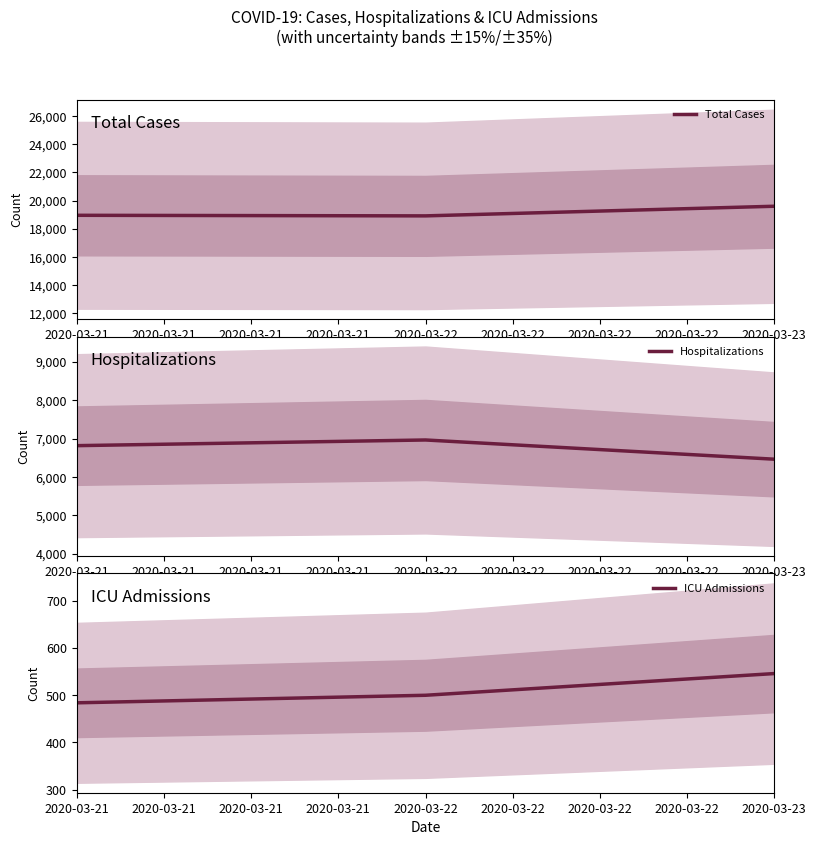

What is the difference between the maximum and minimum values in the ICU Admissions series?

62